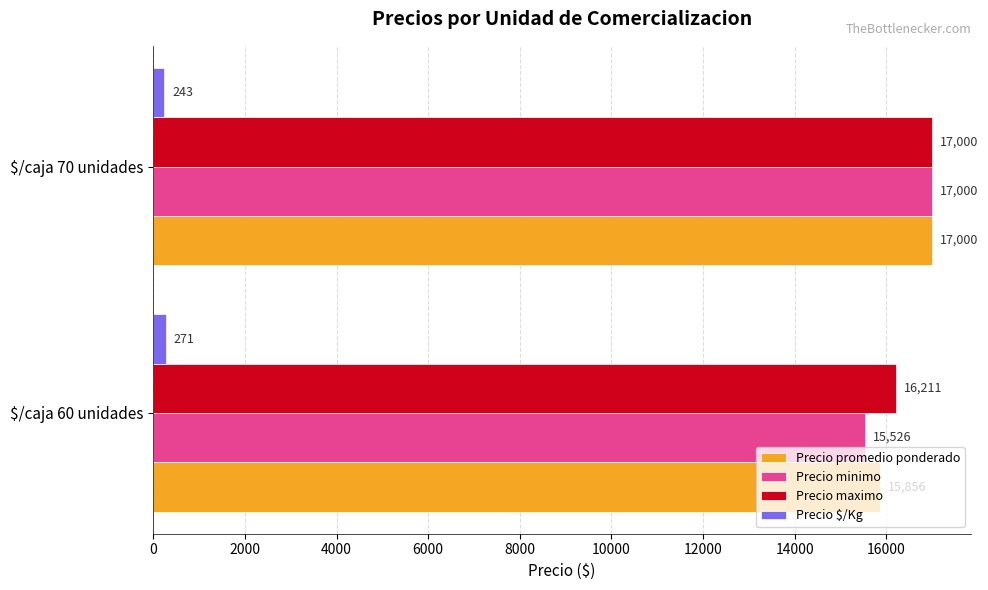

What value does the Precio minimo series have at $/caja 70 unidades?

17000